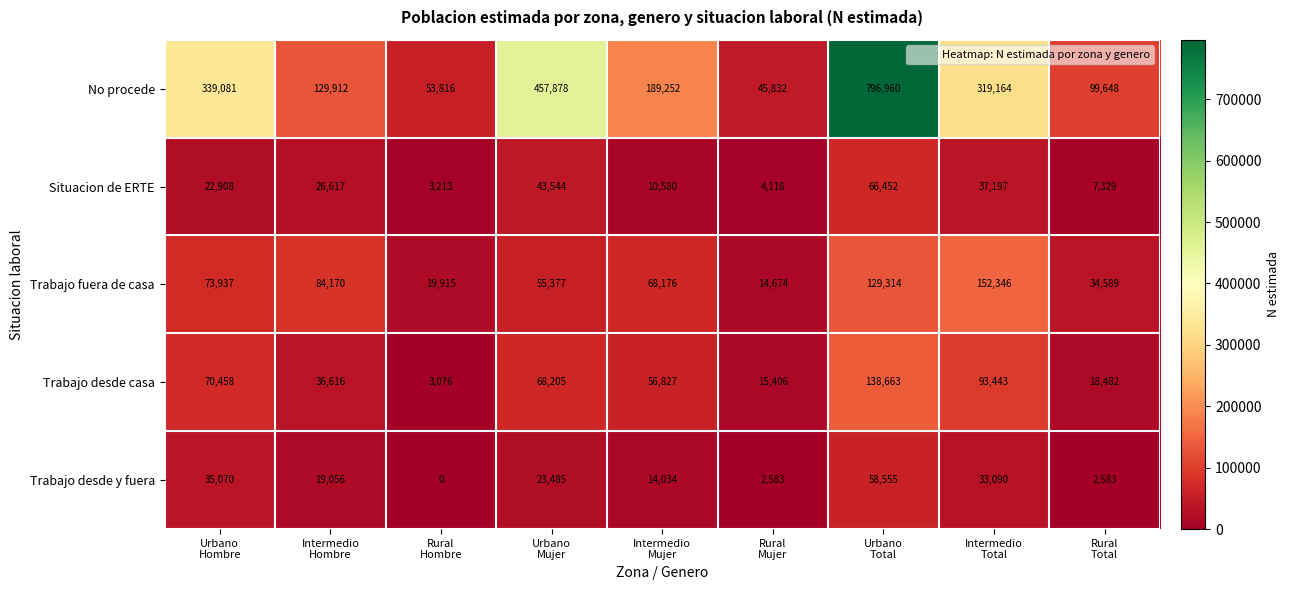

At how many categories does at least one series exceed 3684?

9